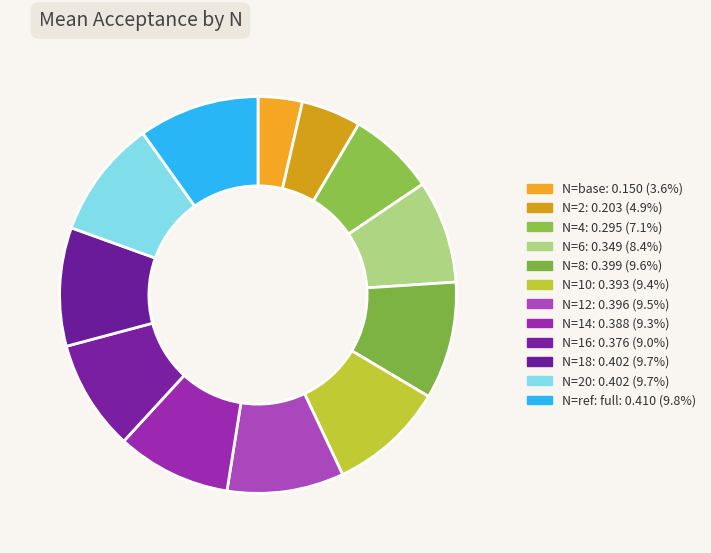

How many segments does this pie chart have?

12